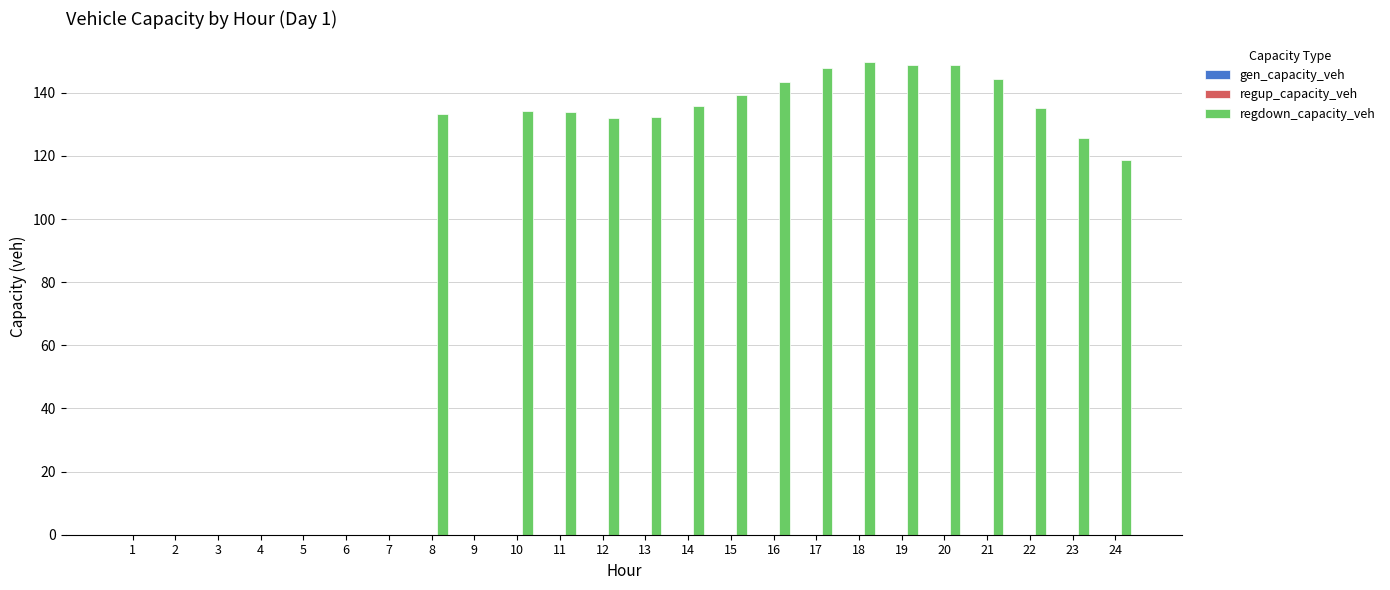

What is the maximum value shown in the chart?

149.7